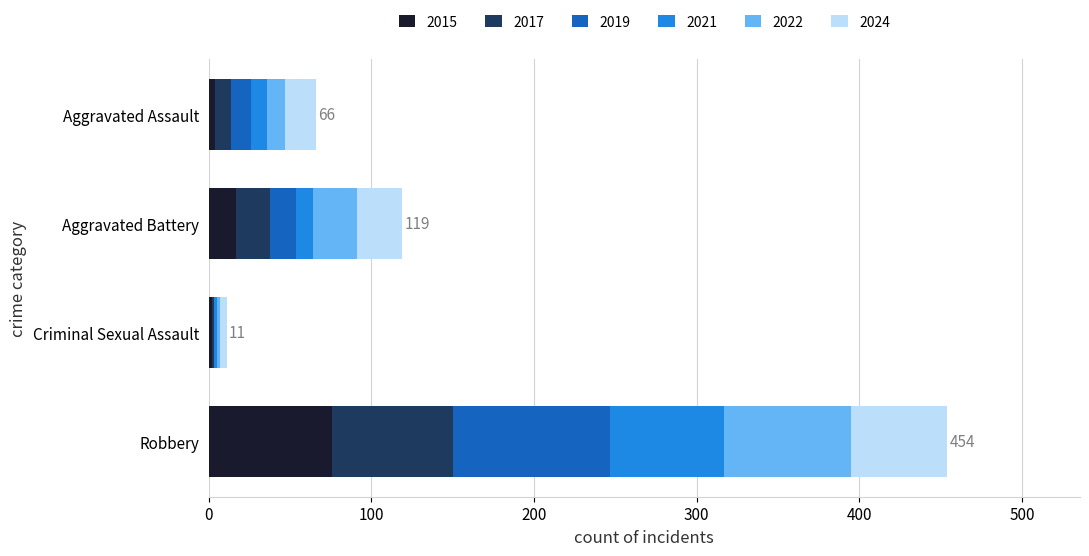

How many data points does each series have?

4